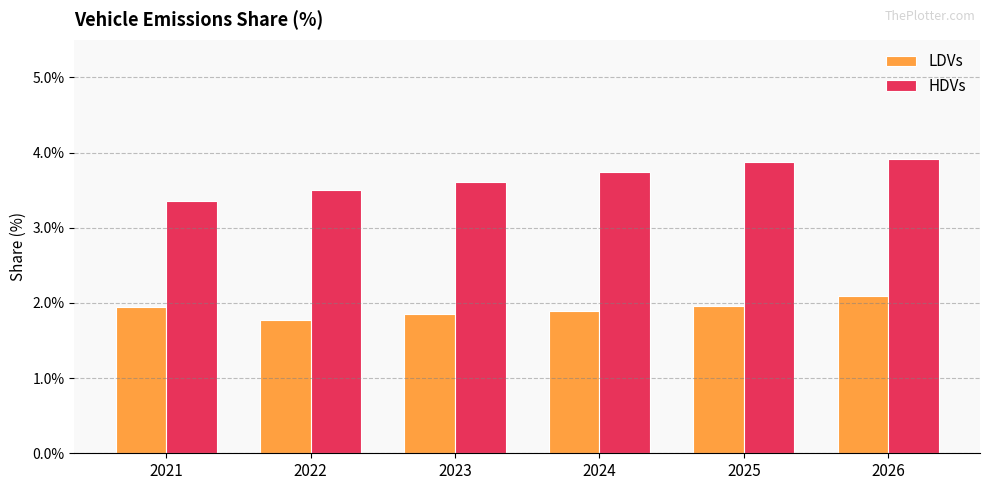

Where is HDVs nearest to the value 0?

2021